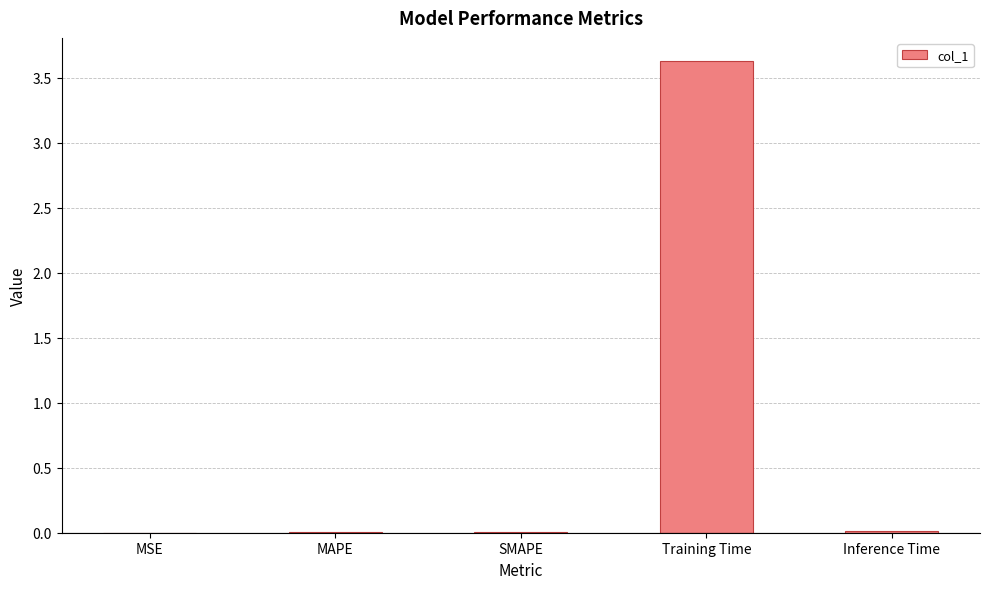

At which category does the chart reach its peak across all series?

Training Time